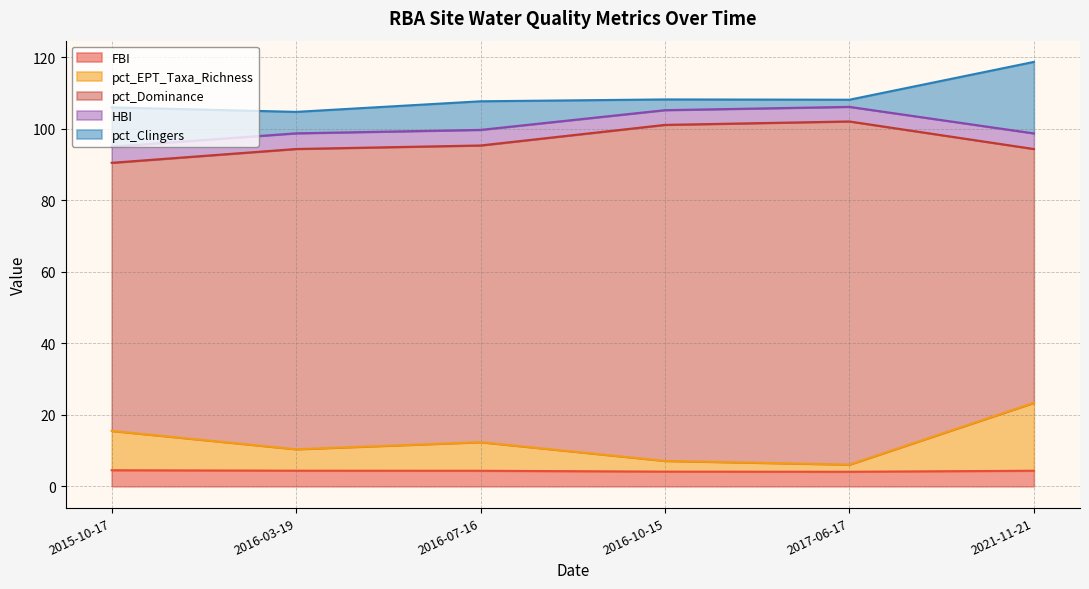

Where is the first local minimum for FBI?

2017-06-17